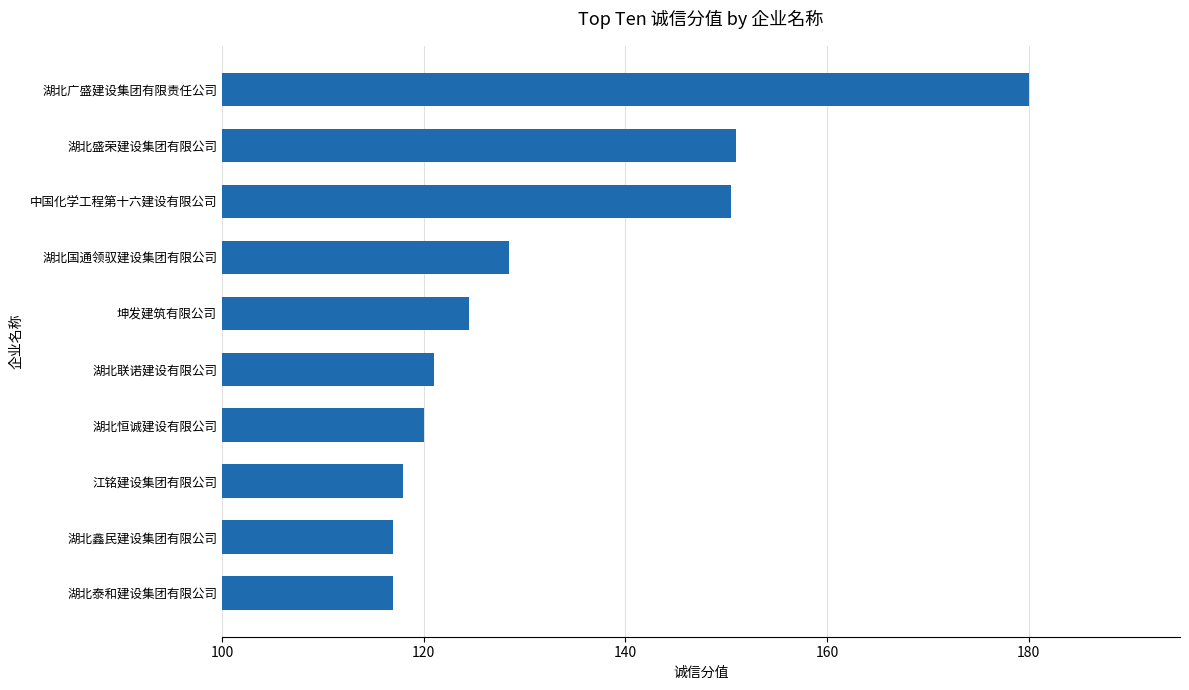

Reading top to bottom, list all the values displayed in this chart.

180.0	151.0	150.5	128.5	124.5	121.0	120.0	118.0	117.0	117.0